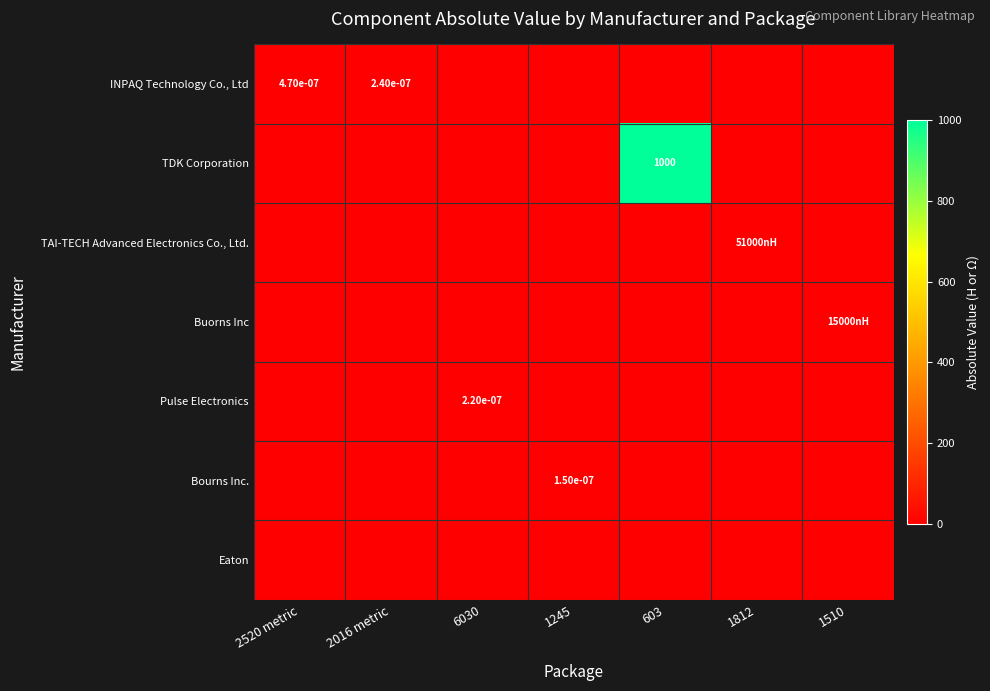

Count the number of data series in this chart.

7